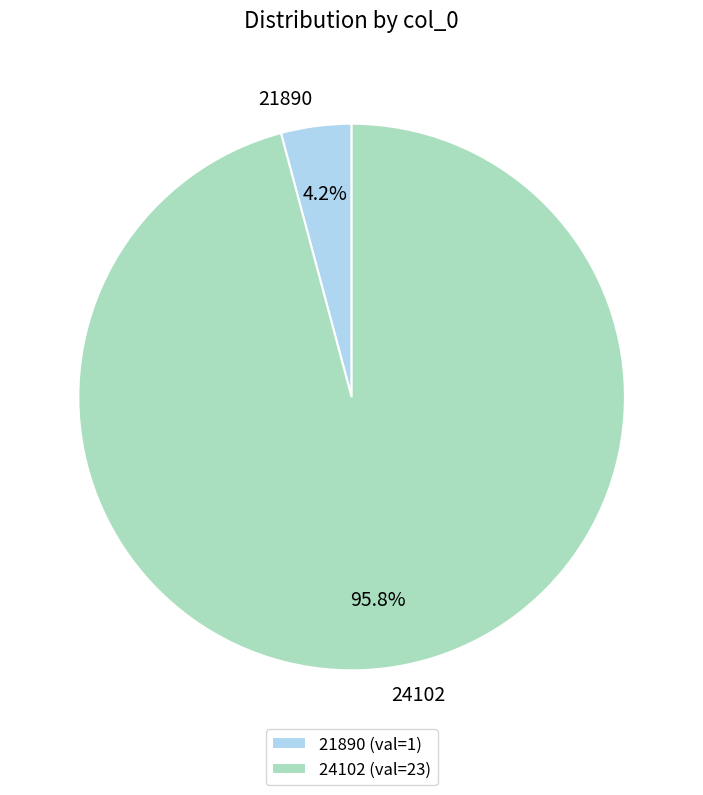

Between 24102 and 21890, which is larger?

24102